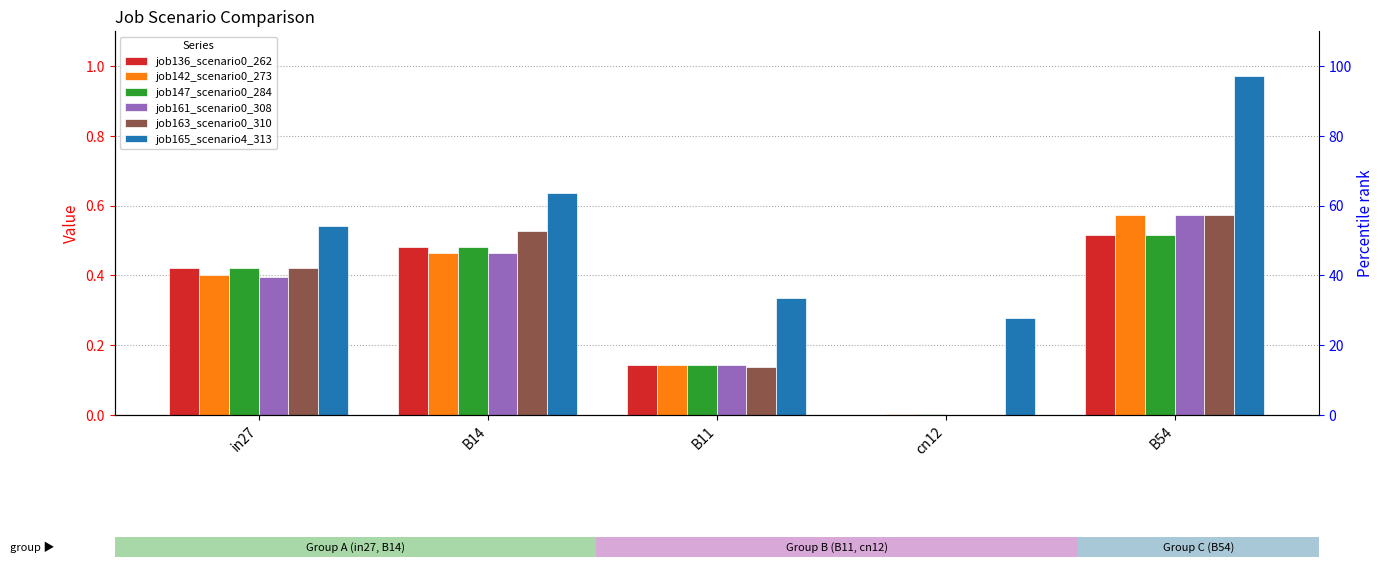

How many categories are shown in the chart?

5